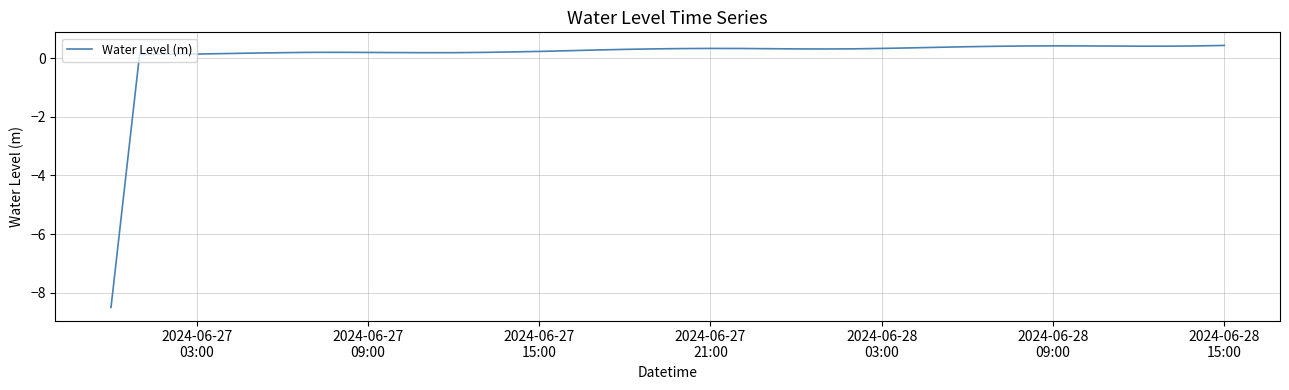

What is the difference between the maximum and minimum values?

8.9